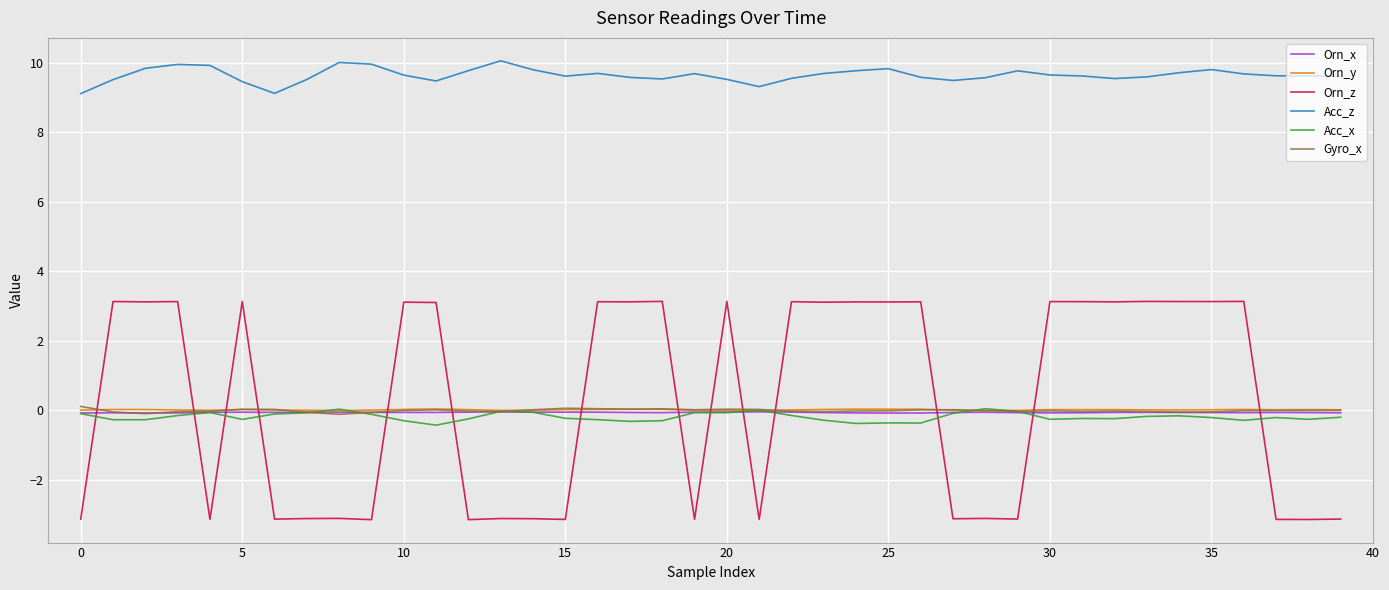

Does the chart display data point markers on the line(s)?

No